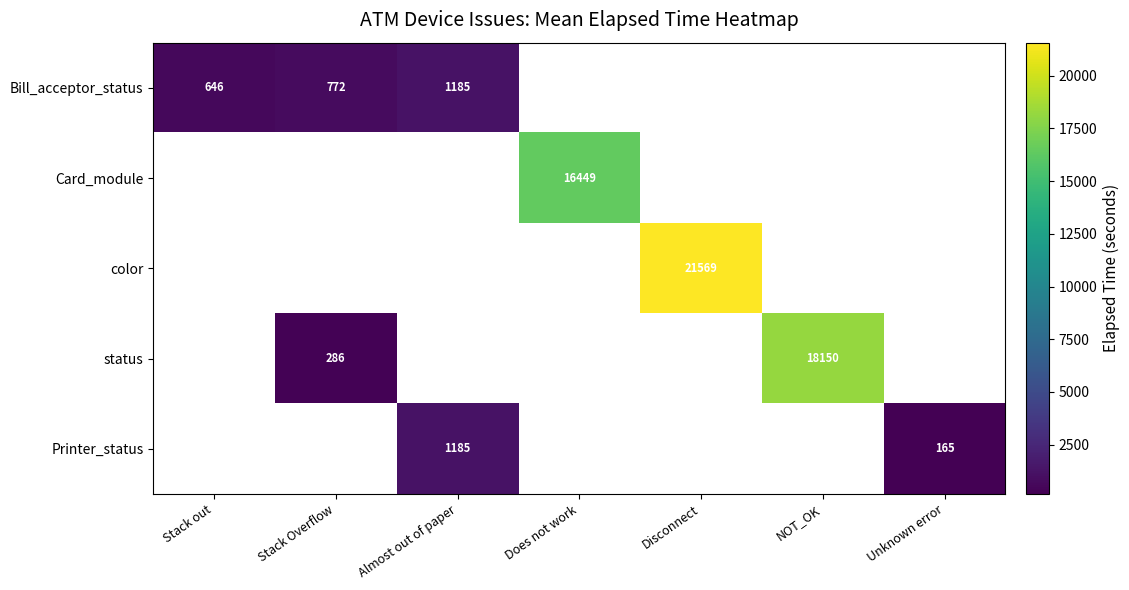

True or false: status has a value of 26300 at NOT_OK.

False